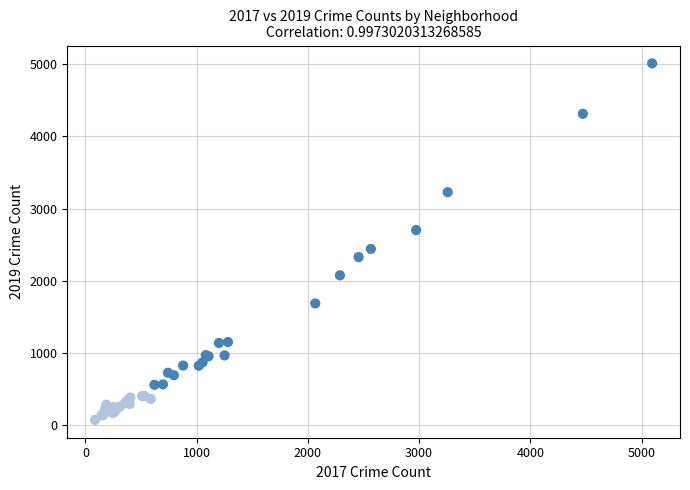

What Y value in the scatter plot is closest to 2542?

2441